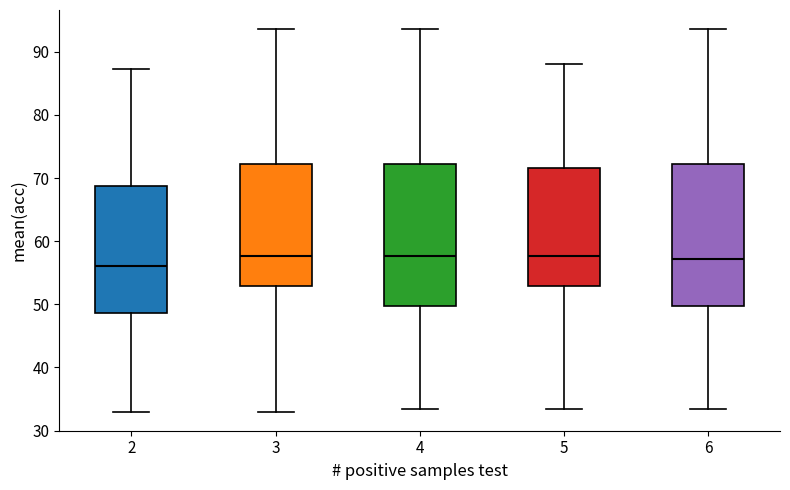

Reading left to right, transcribe this box plot: for each box, give where its median line is, the range the box spans, and where its two whiskers end, as read against the y-axis. The values are not printed on the chart, so give them approximately, as read against the axis.

2: median 56, box 49 to 69, whiskers 33 to 87
3: median 58, box 53 to 72, whiskers 33 to 94
4: median 58, box 50 to 72, whiskers 33 to 94
5: median 58, box 53 to 72, whiskers 33 to 88
6: median 57, box 50 to 72, whiskers 33 to 94